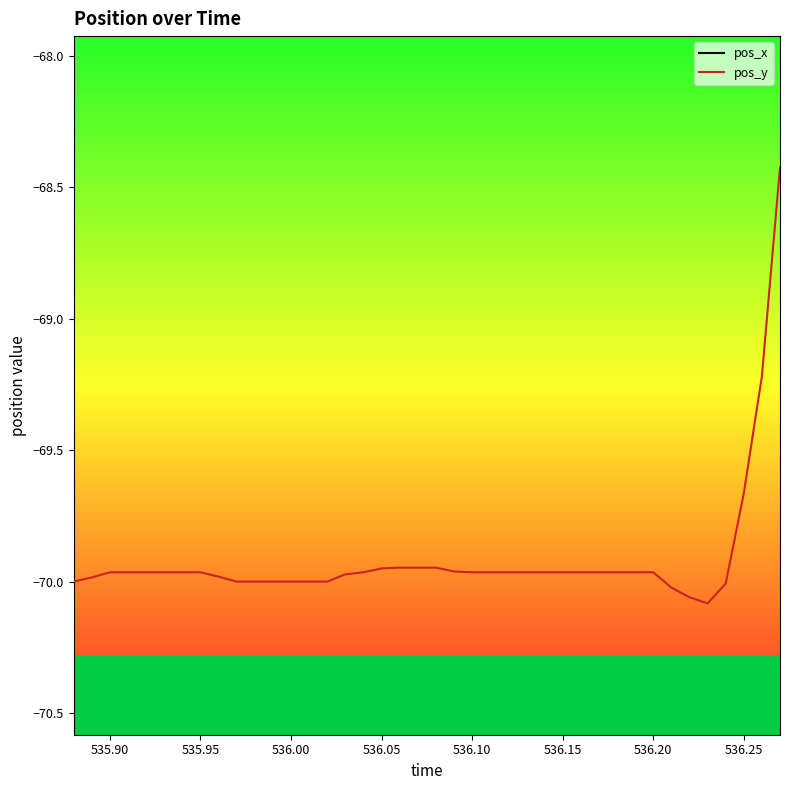

Rank the series by their average value, from highest to lowest.

pos_x, pos_y